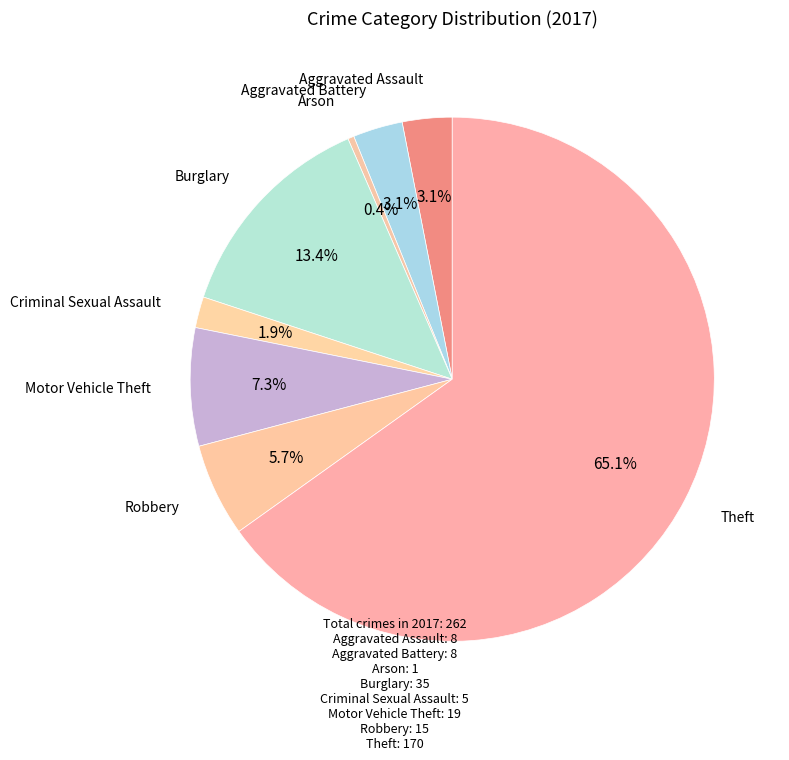

How many segments does this pie chart have?

8